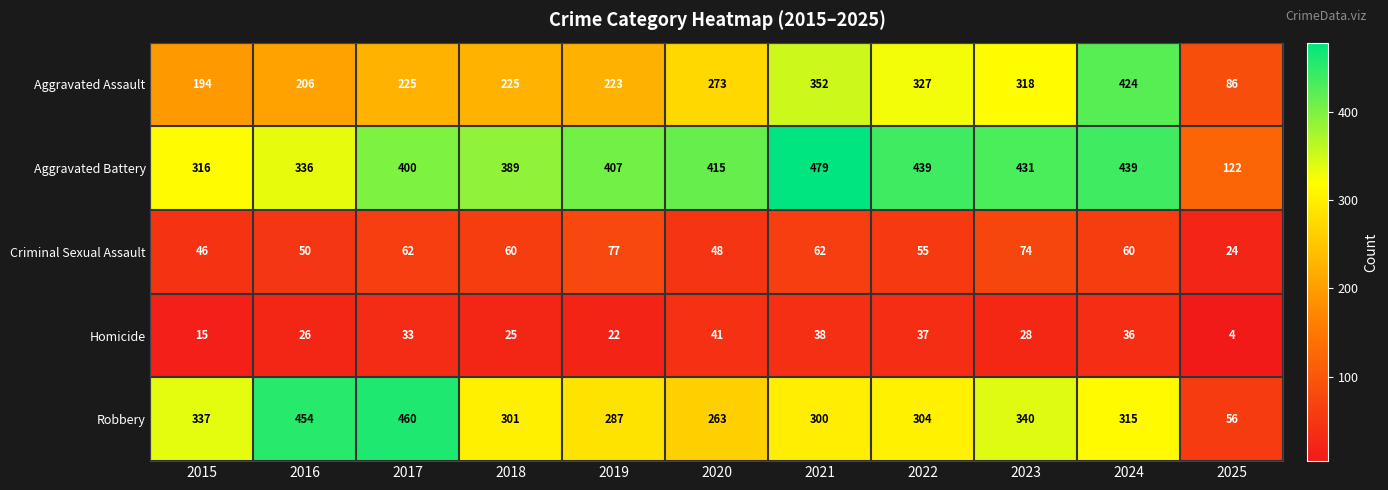

At which label is Homicide closest to 22?

2019